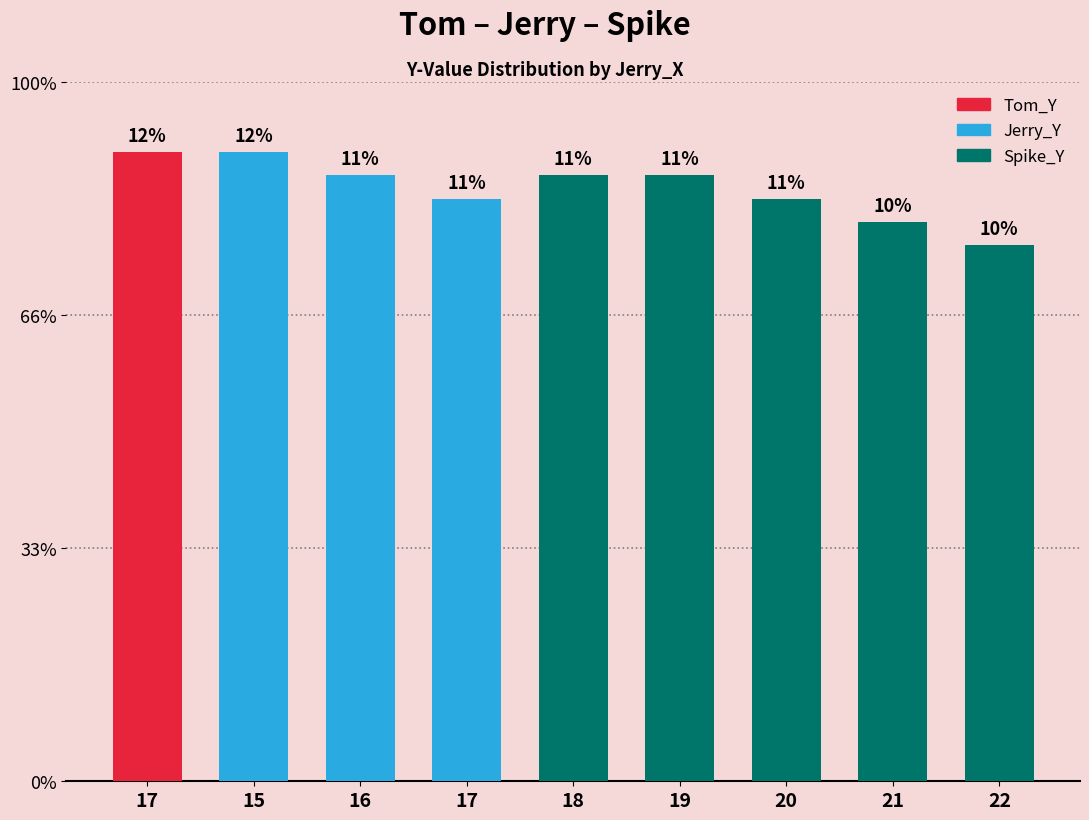

Where is the data nearest to the value 25?

17